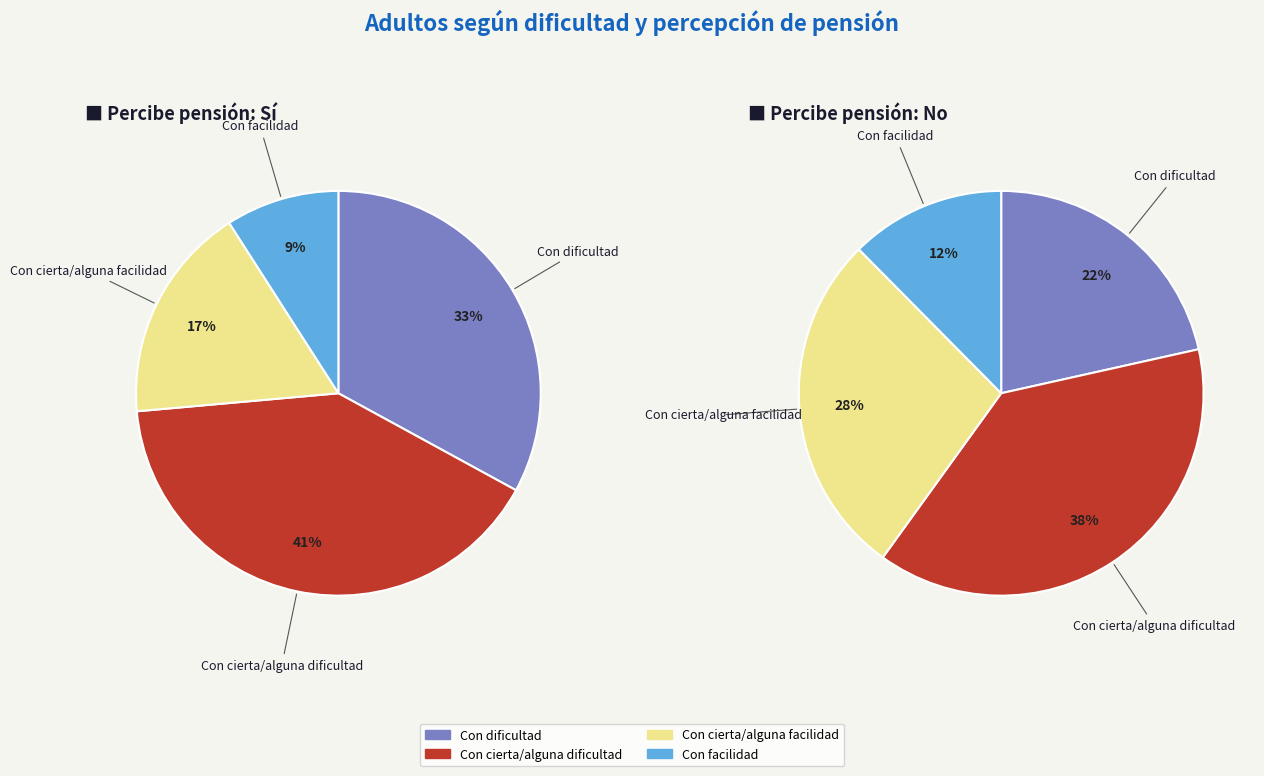

Is there a majority slice in this chart?

No